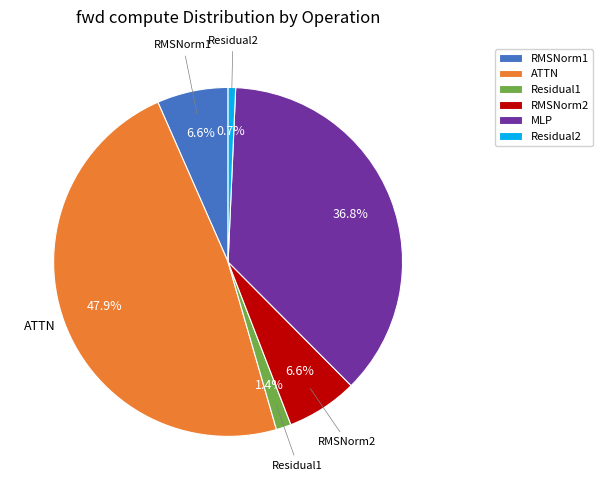

Is it true that RMSNorm2 is 7% of the pie?

True